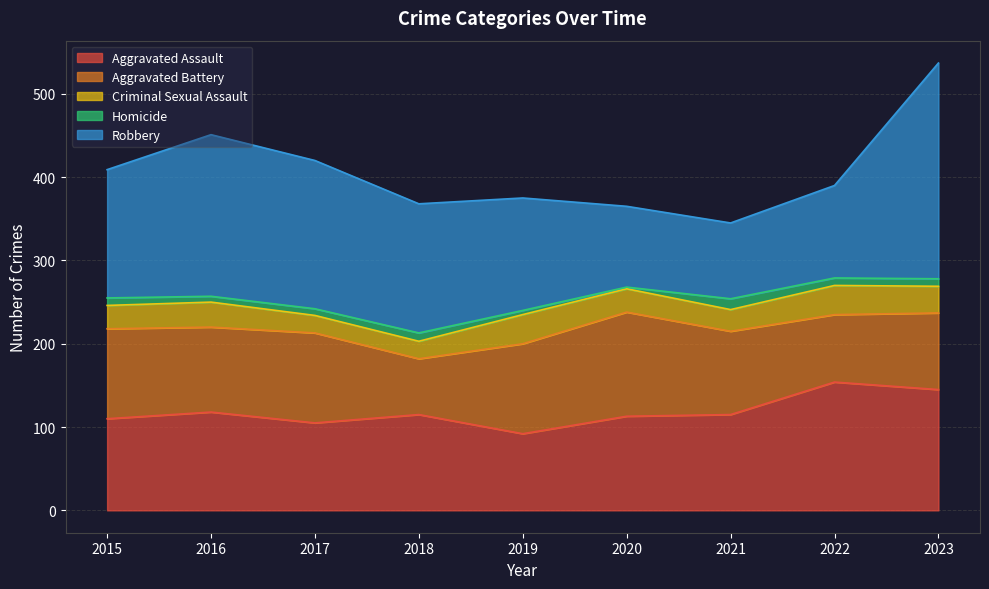

Does the chart have visible grid lines?

Yes